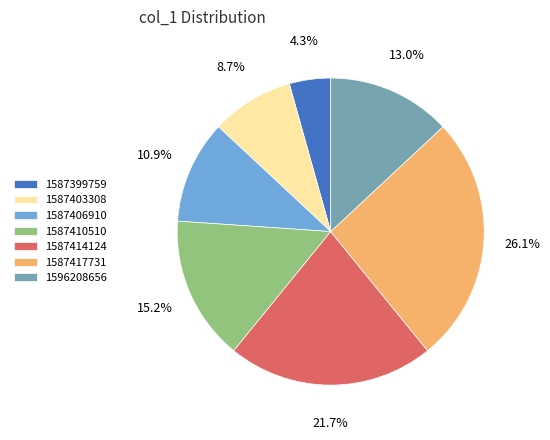

What is the largest slice in the pie chart?

1587417731